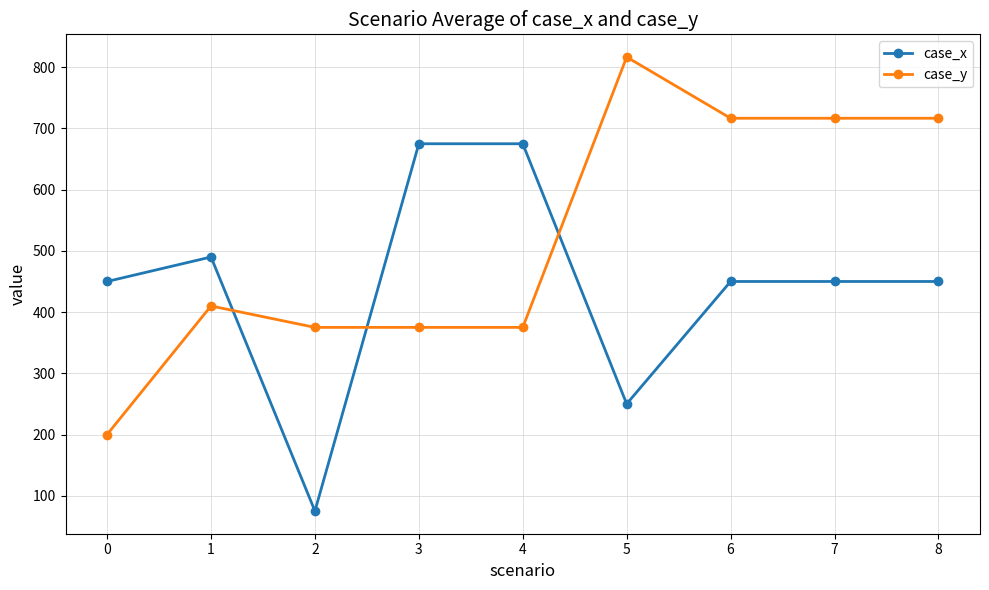

How many lines are shown in the chart?

2